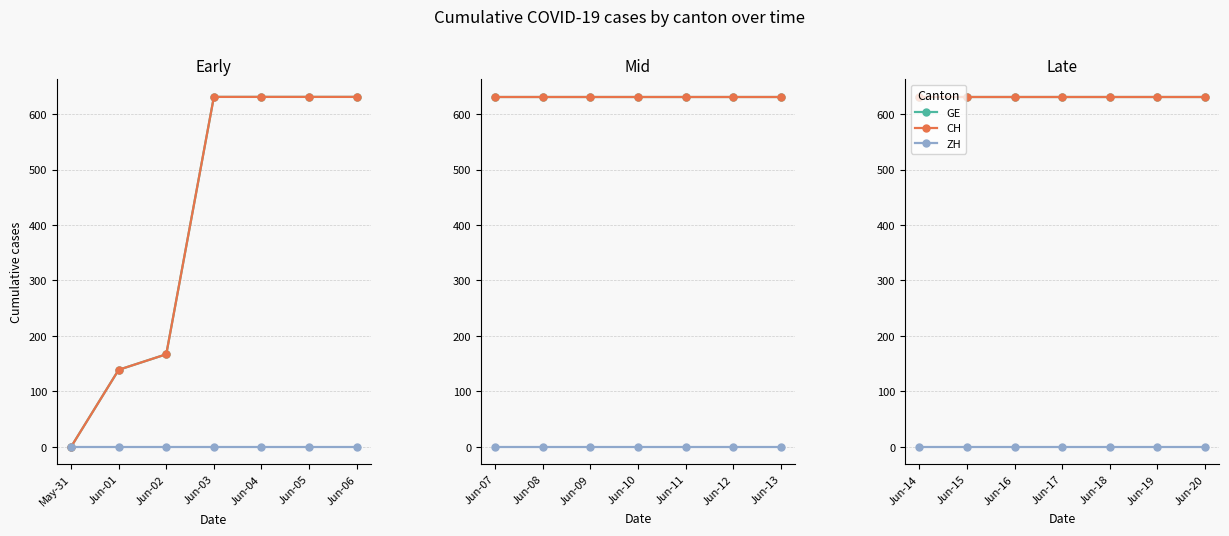

At how many categories does at least one series exceed 94?

7